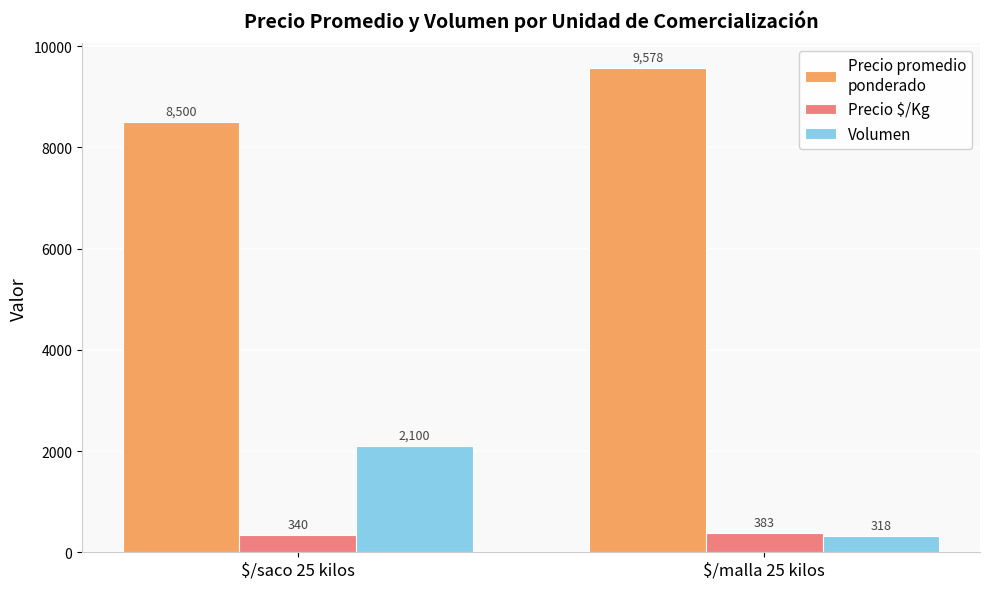

What is the label of the 2nd bar from the left?

$/malla 25 kilos